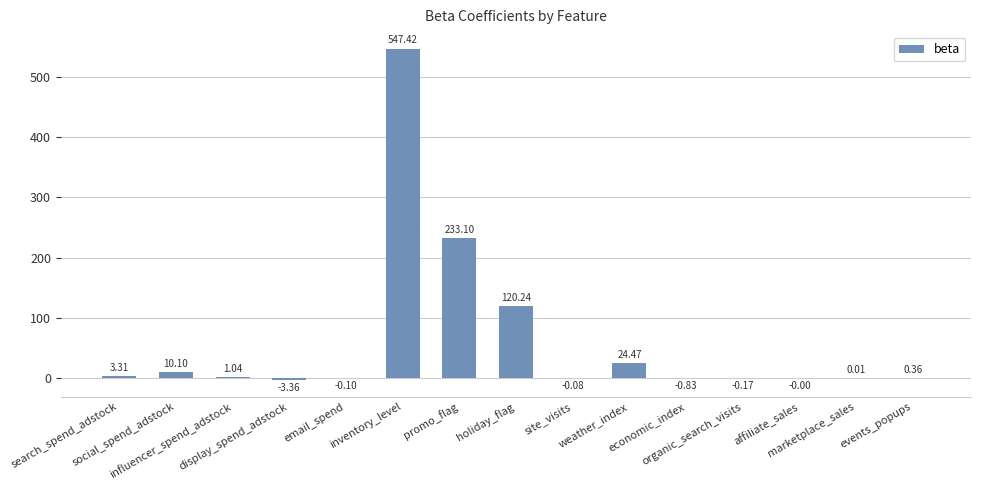

What is the maximum value shown in the chart?

547.4